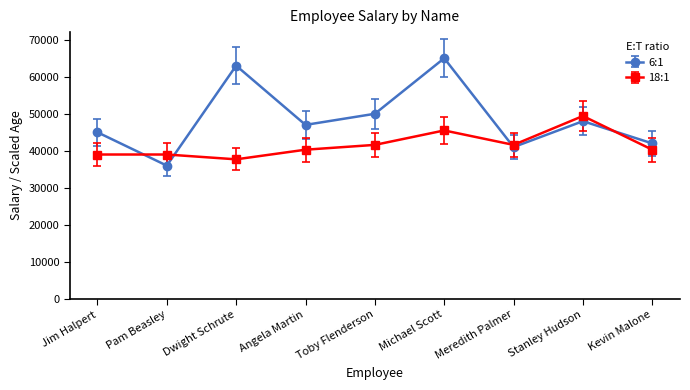

List the series in order of their peak value, lowest first.

18:1, 6:1